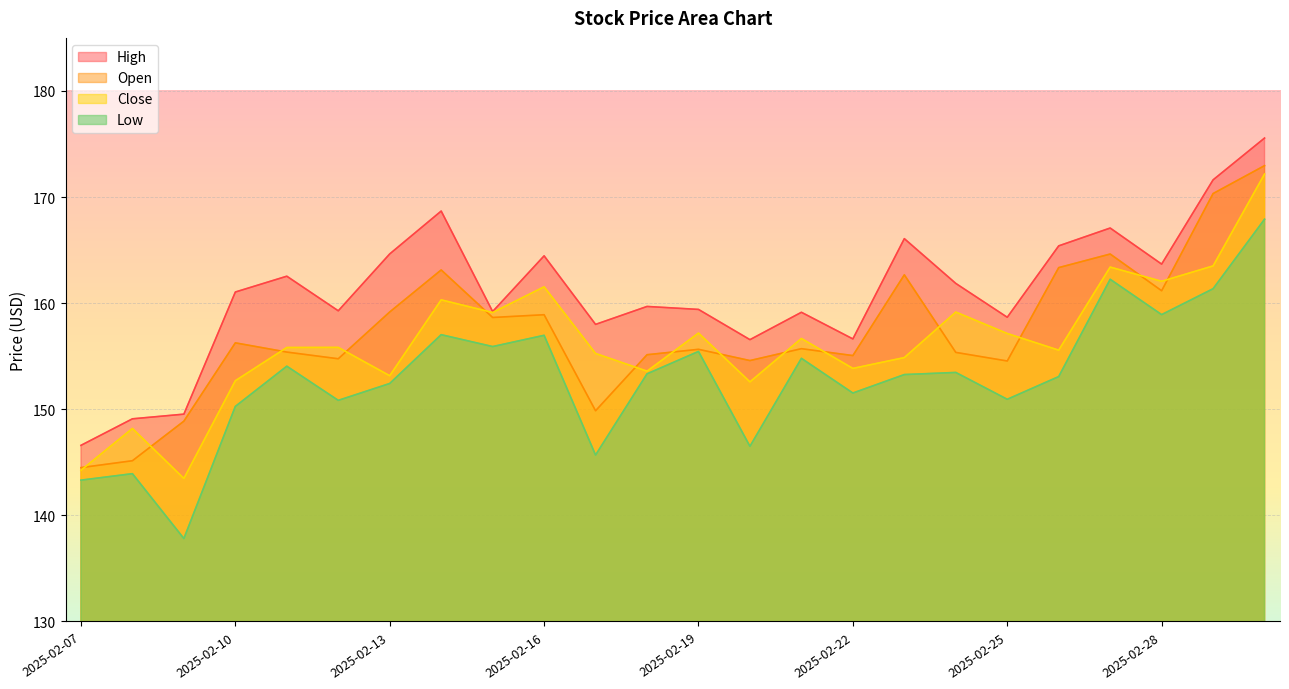

Reading right to left, extract all data points from this chart.

High: 2025-03-02=175.6	2025-03-01=171.6	2025-02-28=163.7	2025-02-27=167.1	2025-02-26=165.4	2025-02-25=158.7	2025-02-24=161.9	2025-02-23=166.1	2025-02-22=156.6	2025-02-21=159.1	2025-02-20=156.6	2025-02-19=159.4	2025-02-18=159.7	2025-02-17=158.0	2025-02-16=164.5	2025-02-15=159.2	2025-02-14=168.7	2025-02-13=164.6	2025-02-12=159.3	2025-02-11=162.5	2025-02-10=161.1	2025-02-09=149.5	2025-02-08=149.1	2025-02-07=146.6
Open: 2025-03-02=173.0	2025-03-01=170.3	2025-02-28=161.2	2025-02-27=164.6	2025-02-26=163.3	2025-02-25=154.6	2025-02-24=155.4	2025-02-23=162.7	2025-02-22=155.1	2025-02-21=155.7	2025-02-20=154.6	2025-02-19=155.7	2025-02-18=155.1	2025-02-17=149.9	2025-02-16=158.9	2025-02-15=158.7	2025-02-14=163.1	2025-02-13=159.2	2025-02-12=154.8	2025-02-11=155.4	2025-02-10=156.3	2025-02-09=148.9	2025-02-08=145.2	2025-02-07=144.5
Close: 2025-03-02=172.2	2025-03-01=163.5	2025-02-28=162.1	2025-02-27=163.4	2025-02-26=155.6	2025-02-25=157.1	2025-02-24=159.2	2025-02-23=154.9	2025-02-22=153.8	2025-02-21=156.7	2025-02-20=152.6	2025-02-19=157.2	2025-02-18=153.6	2025-02-17=155.3	2025-02-16=161.5	2025-02-15=159.1	2025-02-14=160.3	2025-02-13=153.2	2025-02-12=155.8	2025-02-11=155.8	2025-02-10=152.7	2025-02-09=143.5	2025-02-08=148.2	2025-02-07=144.2
Low: 2025-03-02=167.9	2025-03-01=161.4	2025-02-28=158.9	2025-02-27=162.2	2025-02-26=153.1	2025-02-25=150.9	2025-02-24=153.5	2025-02-23=153.3	2025-02-22=151.5	2025-02-21=154.8	2025-02-20=146.5	2025-02-19=155.4	2025-02-18=153.3	2025-02-17=145.7	2025-02-16=157.0	2025-02-15=155.9	2025-02-14=157.0	2025-02-13=152.4	2025-02-12=150.8	2025-02-11=154.1	2025-02-10=150.3	2025-02-09=137.8	2025-02-08=143.9	2025-02-07=143.3